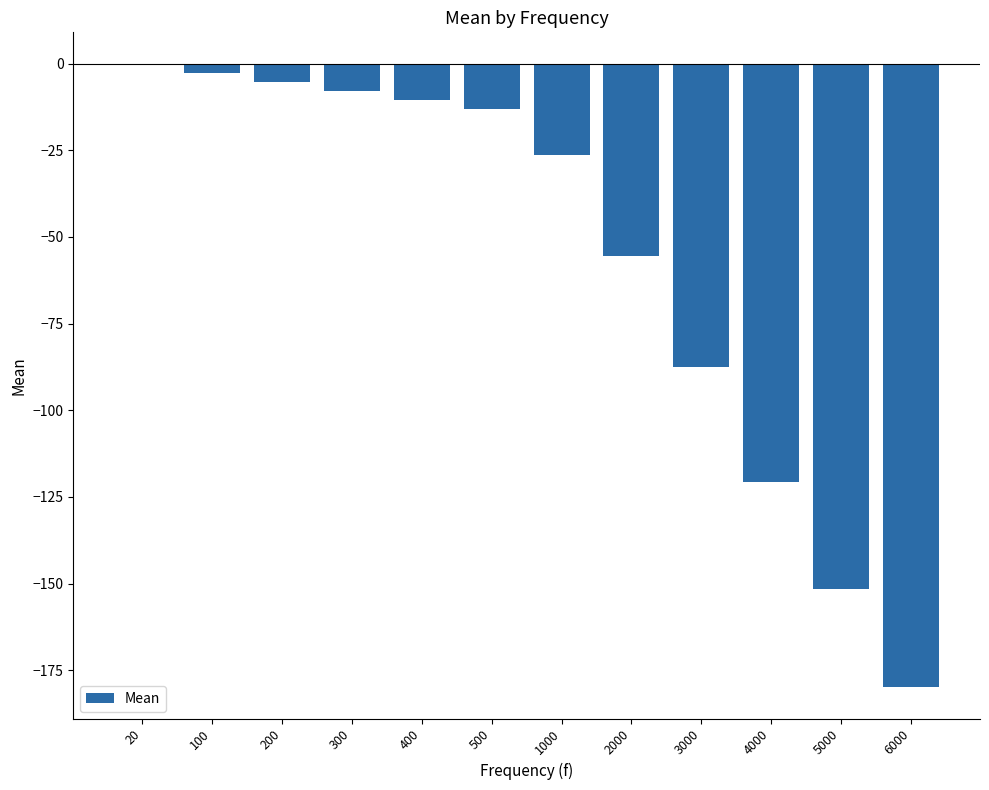

The value at 5000 is -151.5. True or false?

True